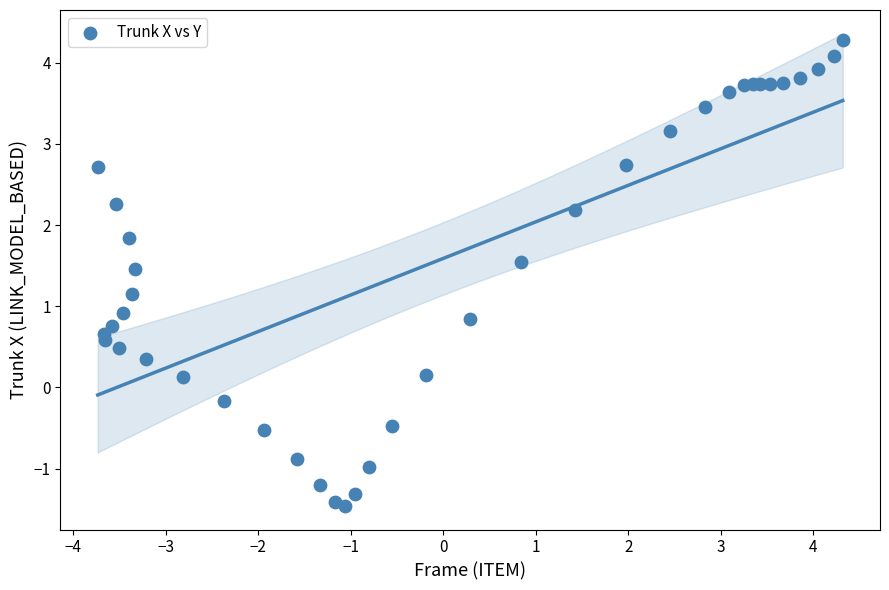

What Y value in the scatter plot is closest to 1?

0.9